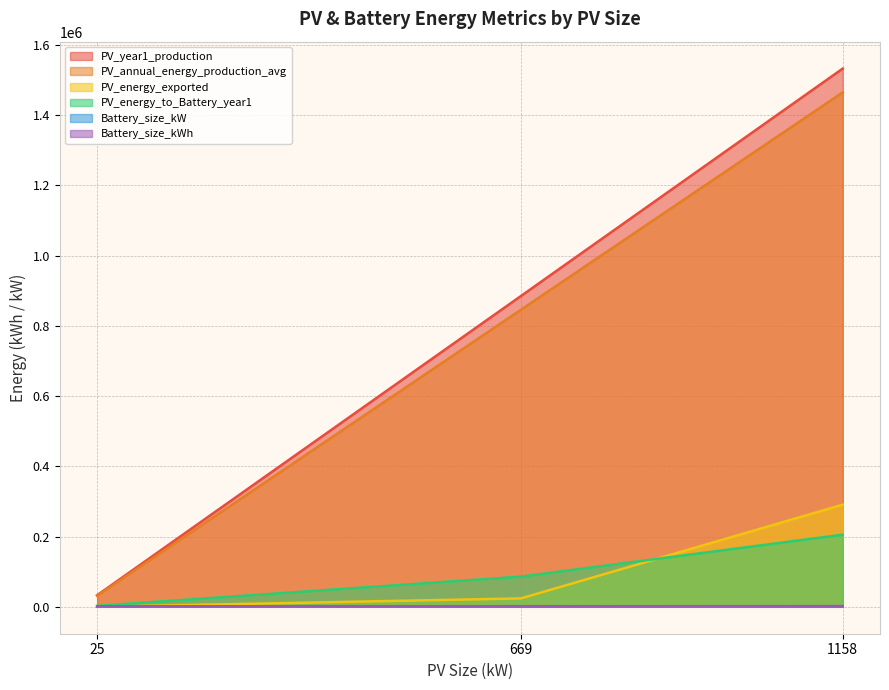

At which label is Battery_size_kWh closest to 1803?

669